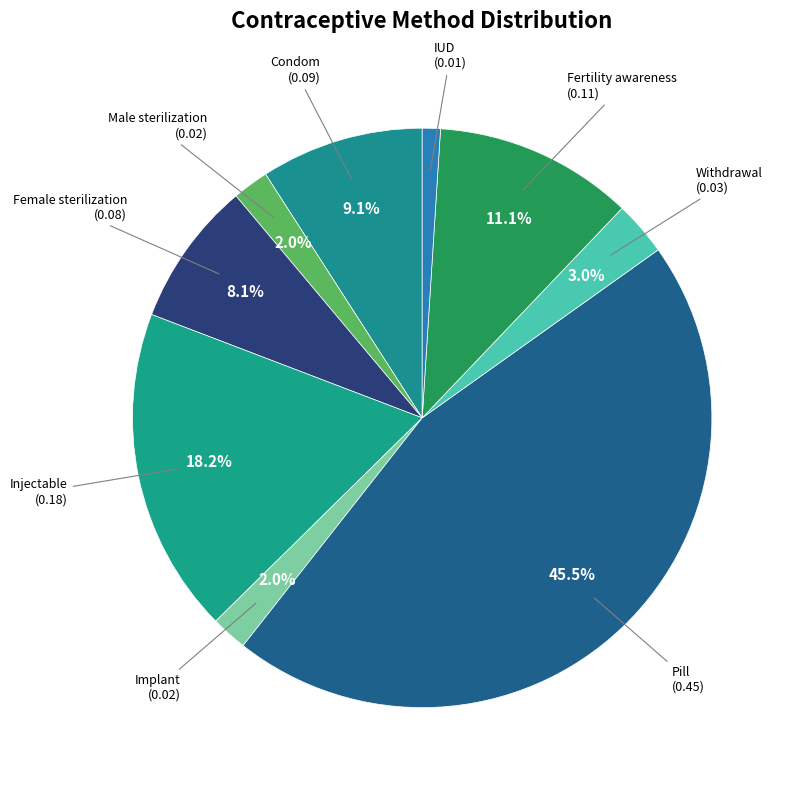

What percentage is the Male sterilization slice, to the nearest percent?

2%